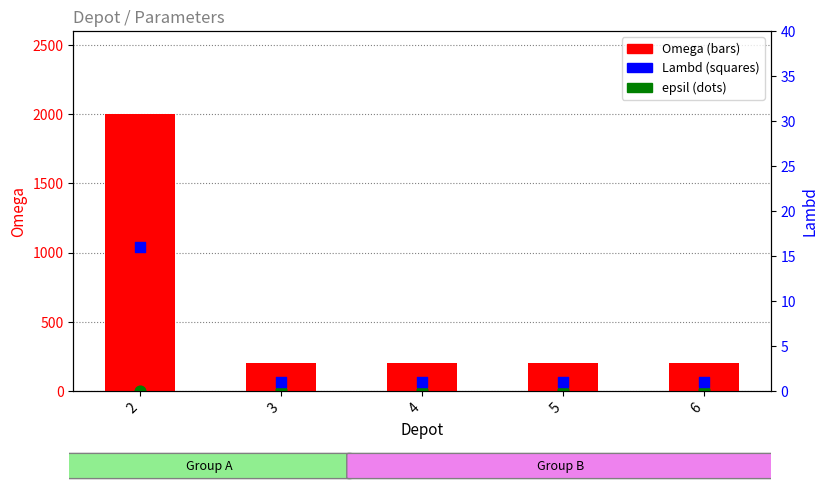

What are all the series names shown in the legend?

Omega, epsil, Lambd